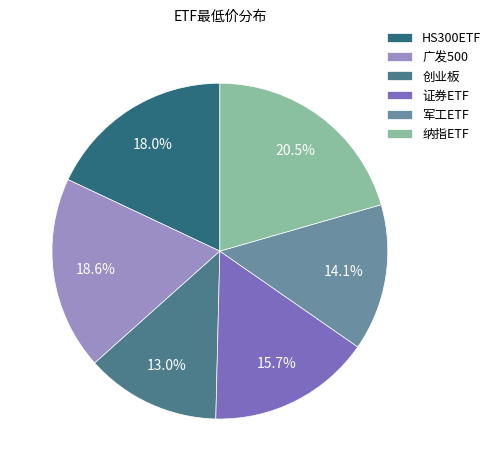

Is 军工ETF the majority of the pie?

No